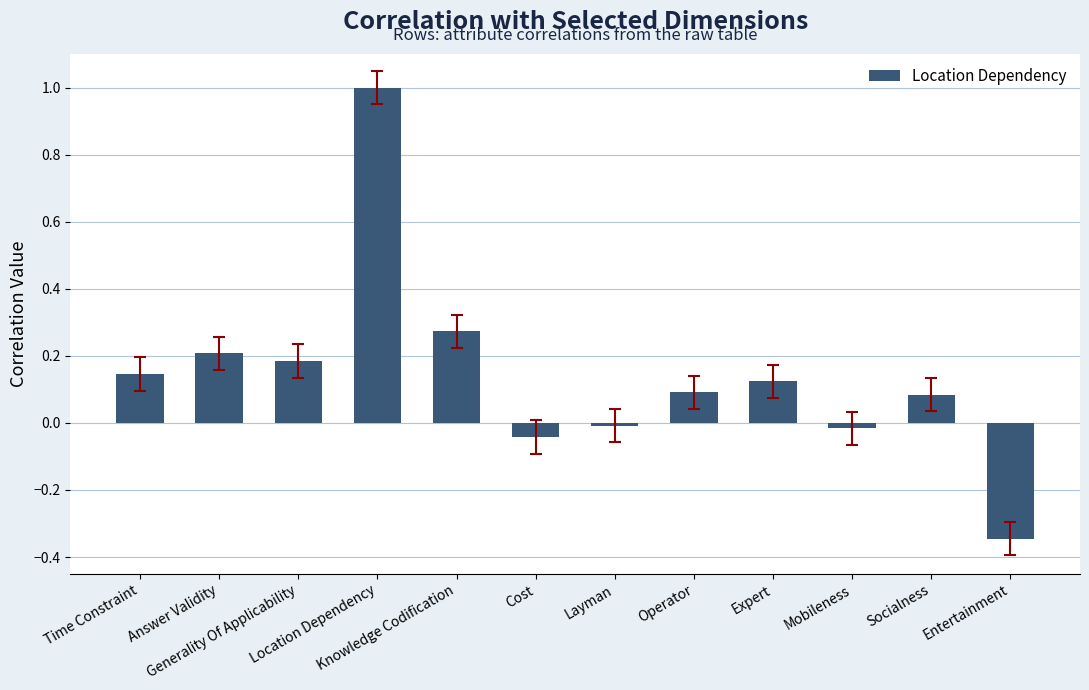

What is the maximum value shown in the chart?

1.0